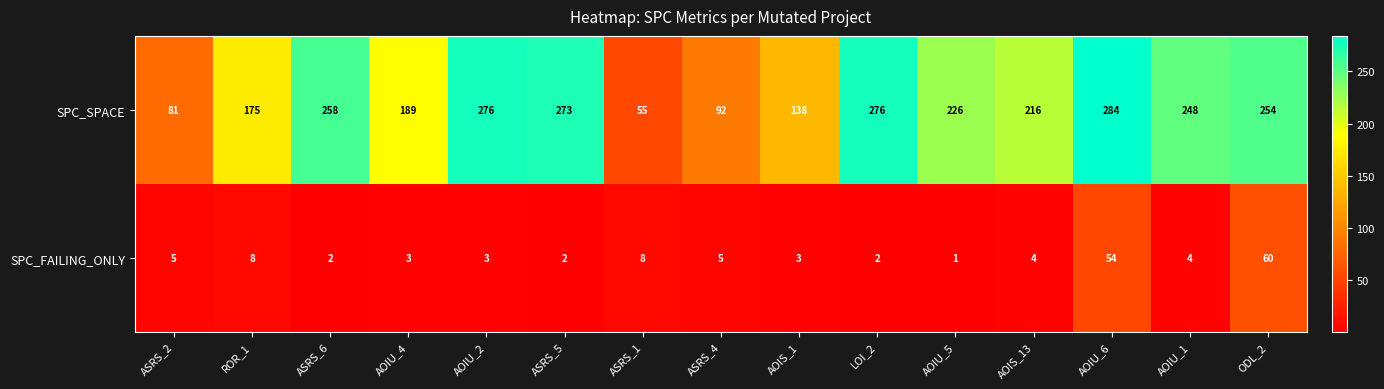

Between AOIS_1 and LOI_2, which series saw the biggest shift?

SPC_SPACE